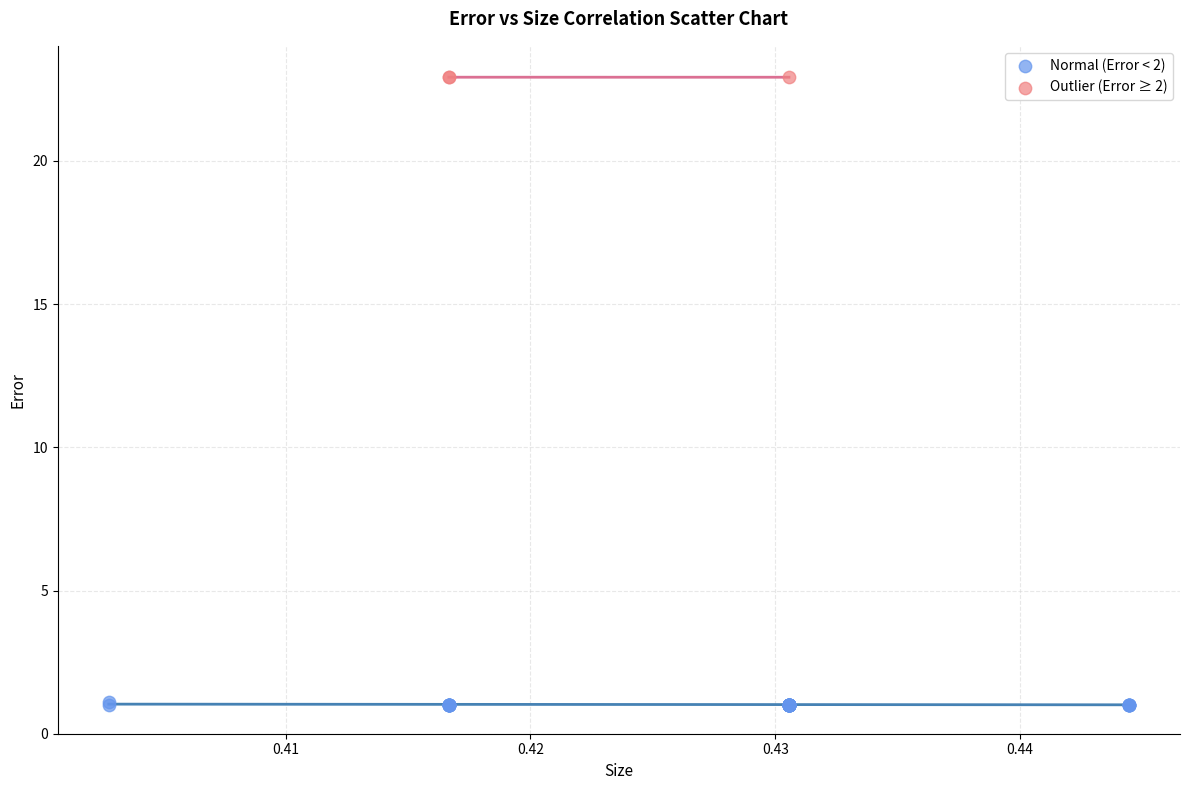

Which series reaches the minimum Y coordinate?

Normal (Error < 2)